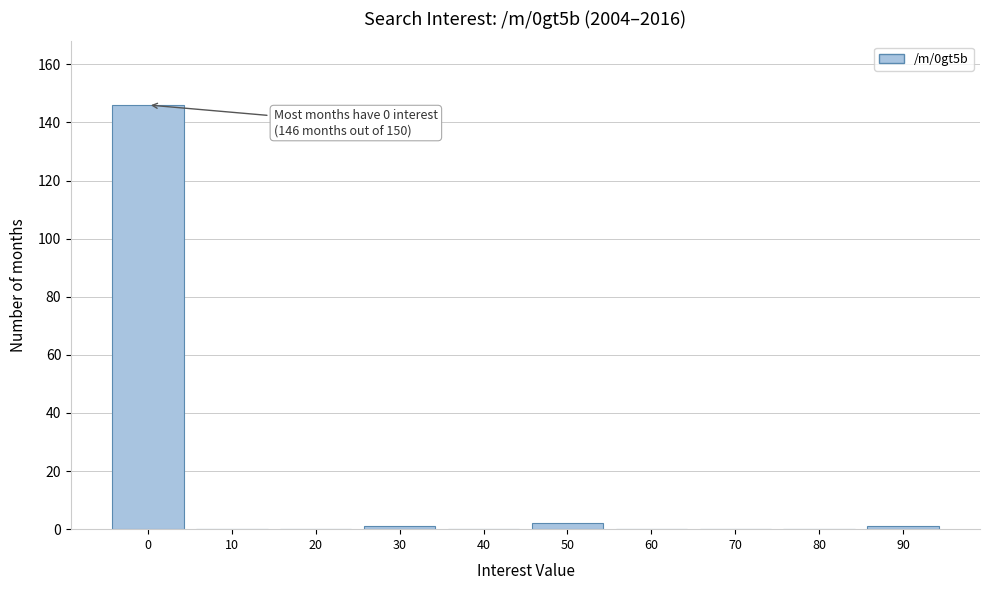

Reading left to right, what are all the values shown in this chart?

0=146	10=0	20=0	30=1	40=0	50=2	60=0	70=0	80=0	90=1